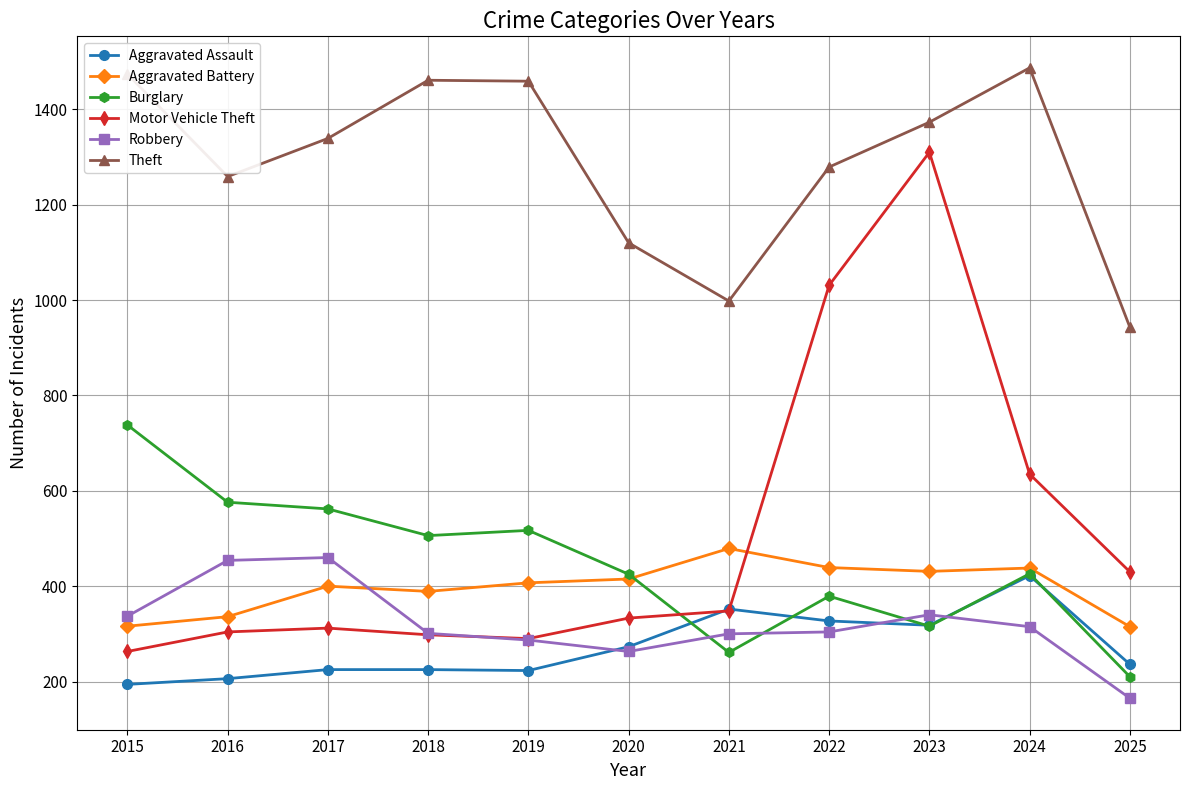

What is the highest value of the Aggravated Battery series?

479